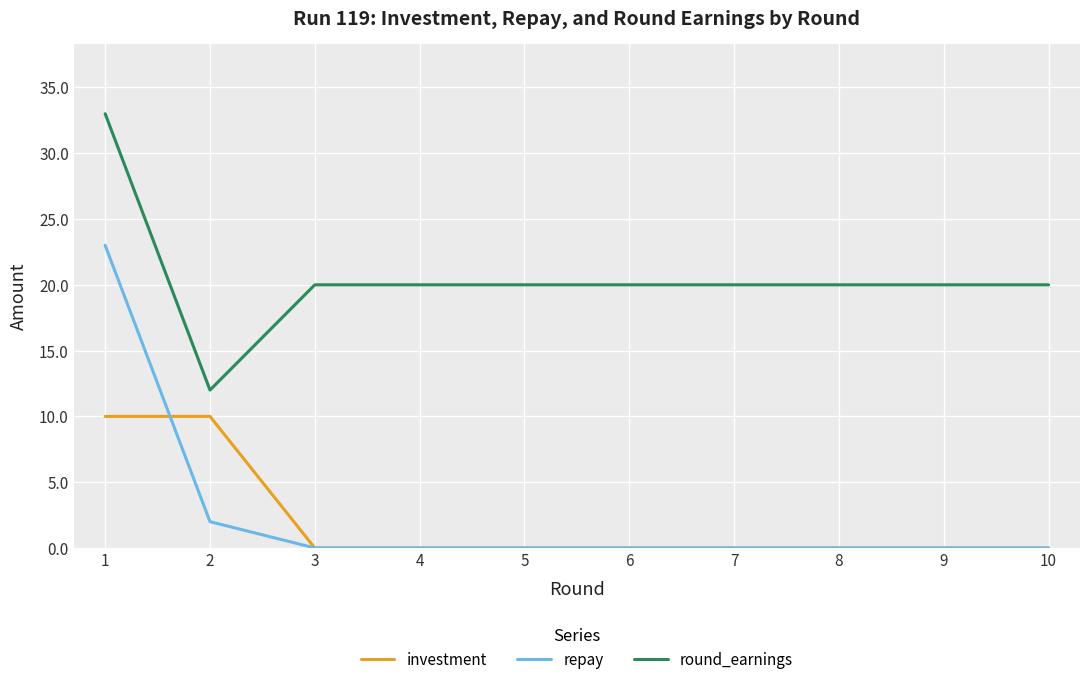

Reading right to left, transcribe all the data shown in this chart.

investment: 10=0	9=0	8=0	7=0	6=0	5=0	4=0	3=0	2=10	1=10
repay: 10=0	9=0	8=0	7=0	6=0	5=0	4=0	3=0	2=2	1=23
round_earnings: 10=20	9=20	8=20	7=20	6=20	5=20	4=20	3=20	2=12	1=33